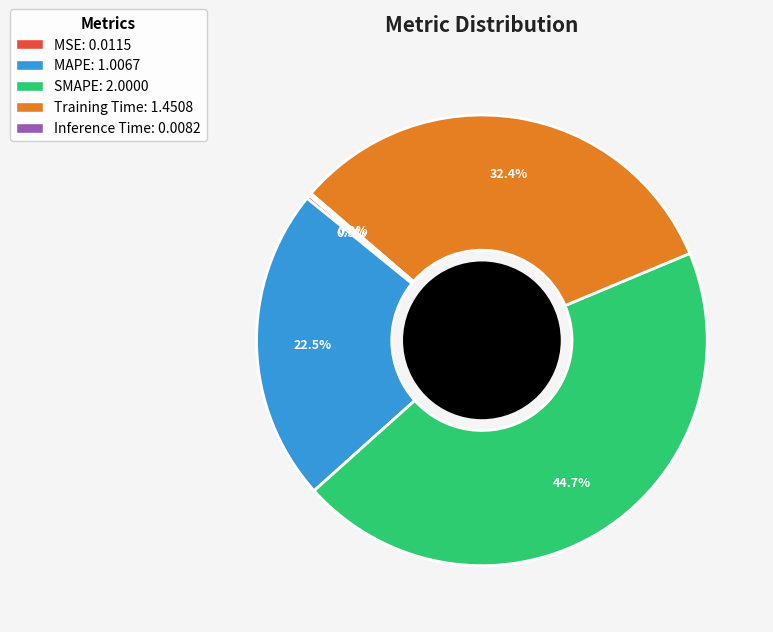

To the nearest percent, what is the difference between the largest and smallest slice percentages?

44%